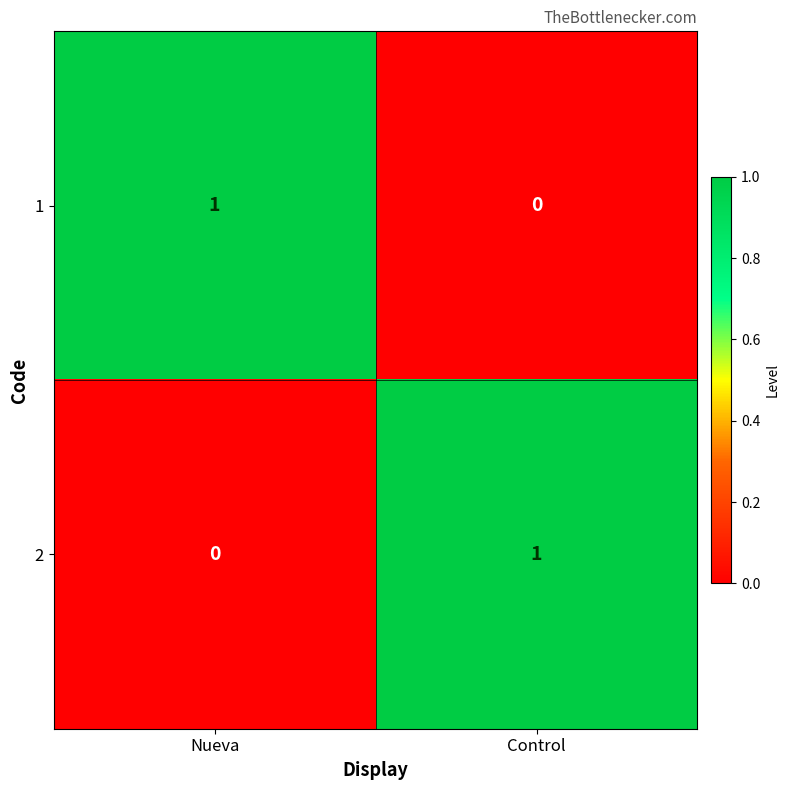

Is it true that 1 equals 0 at Control?

True